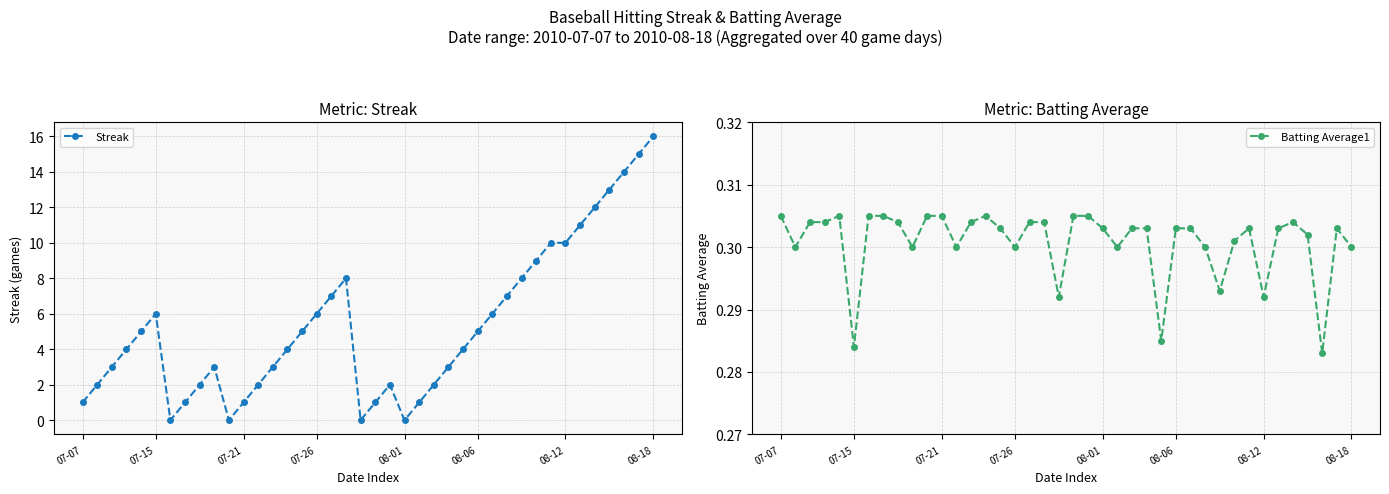

How many values in the Streak series exceed 4?

19